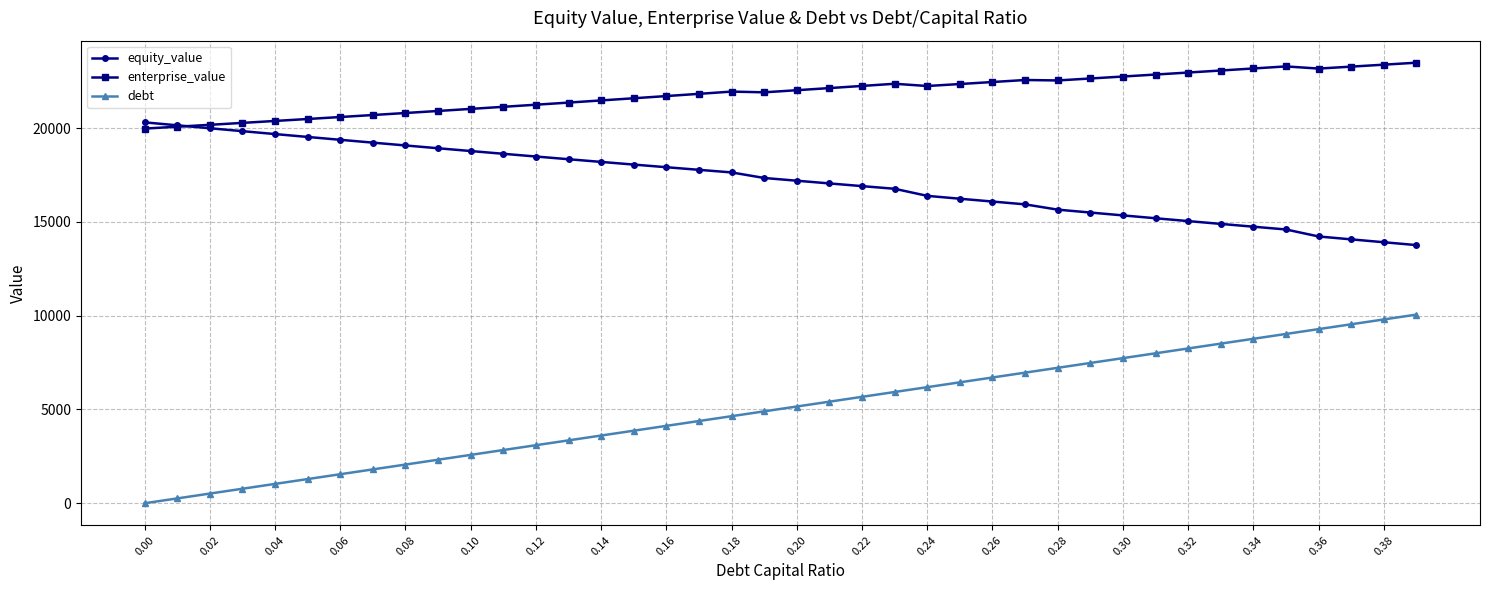

Which series has the widest spread of values?

debt